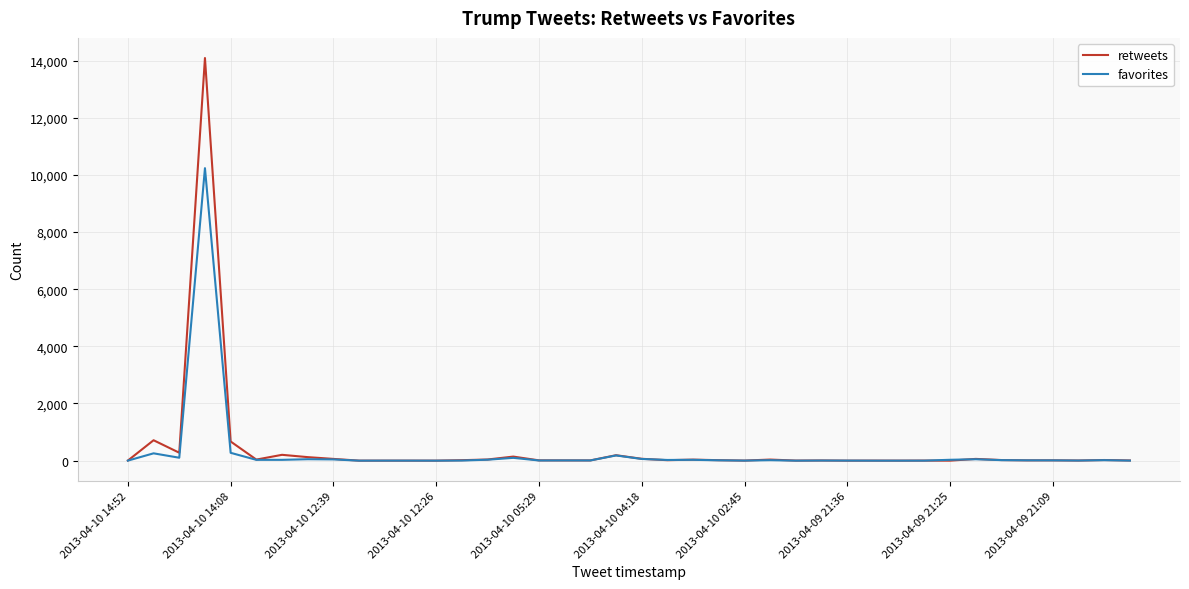

Which series has the largest total across all categories?

retweets